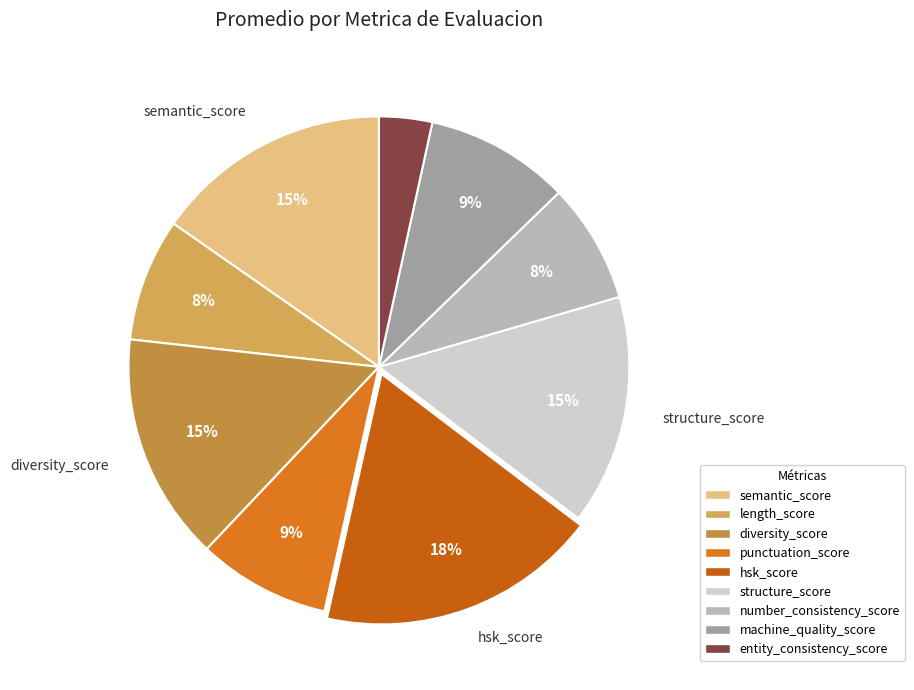

Is there a majority slice in this chart?

No